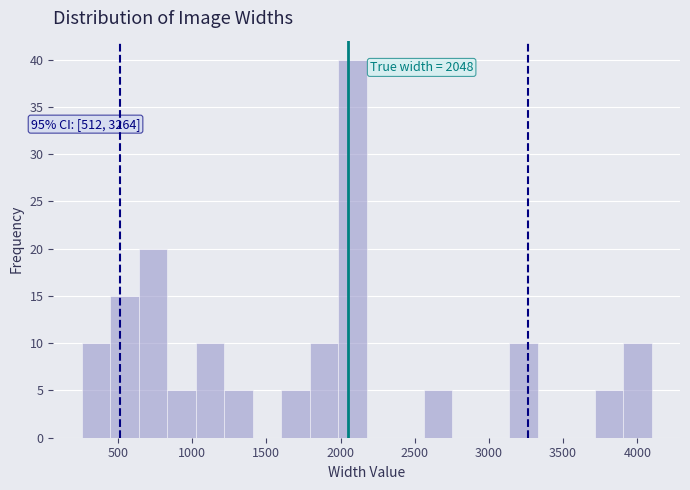

Around what value on the x-axis is the tallest bar? Give the approximate position of its centre, as read against the axis.

2100